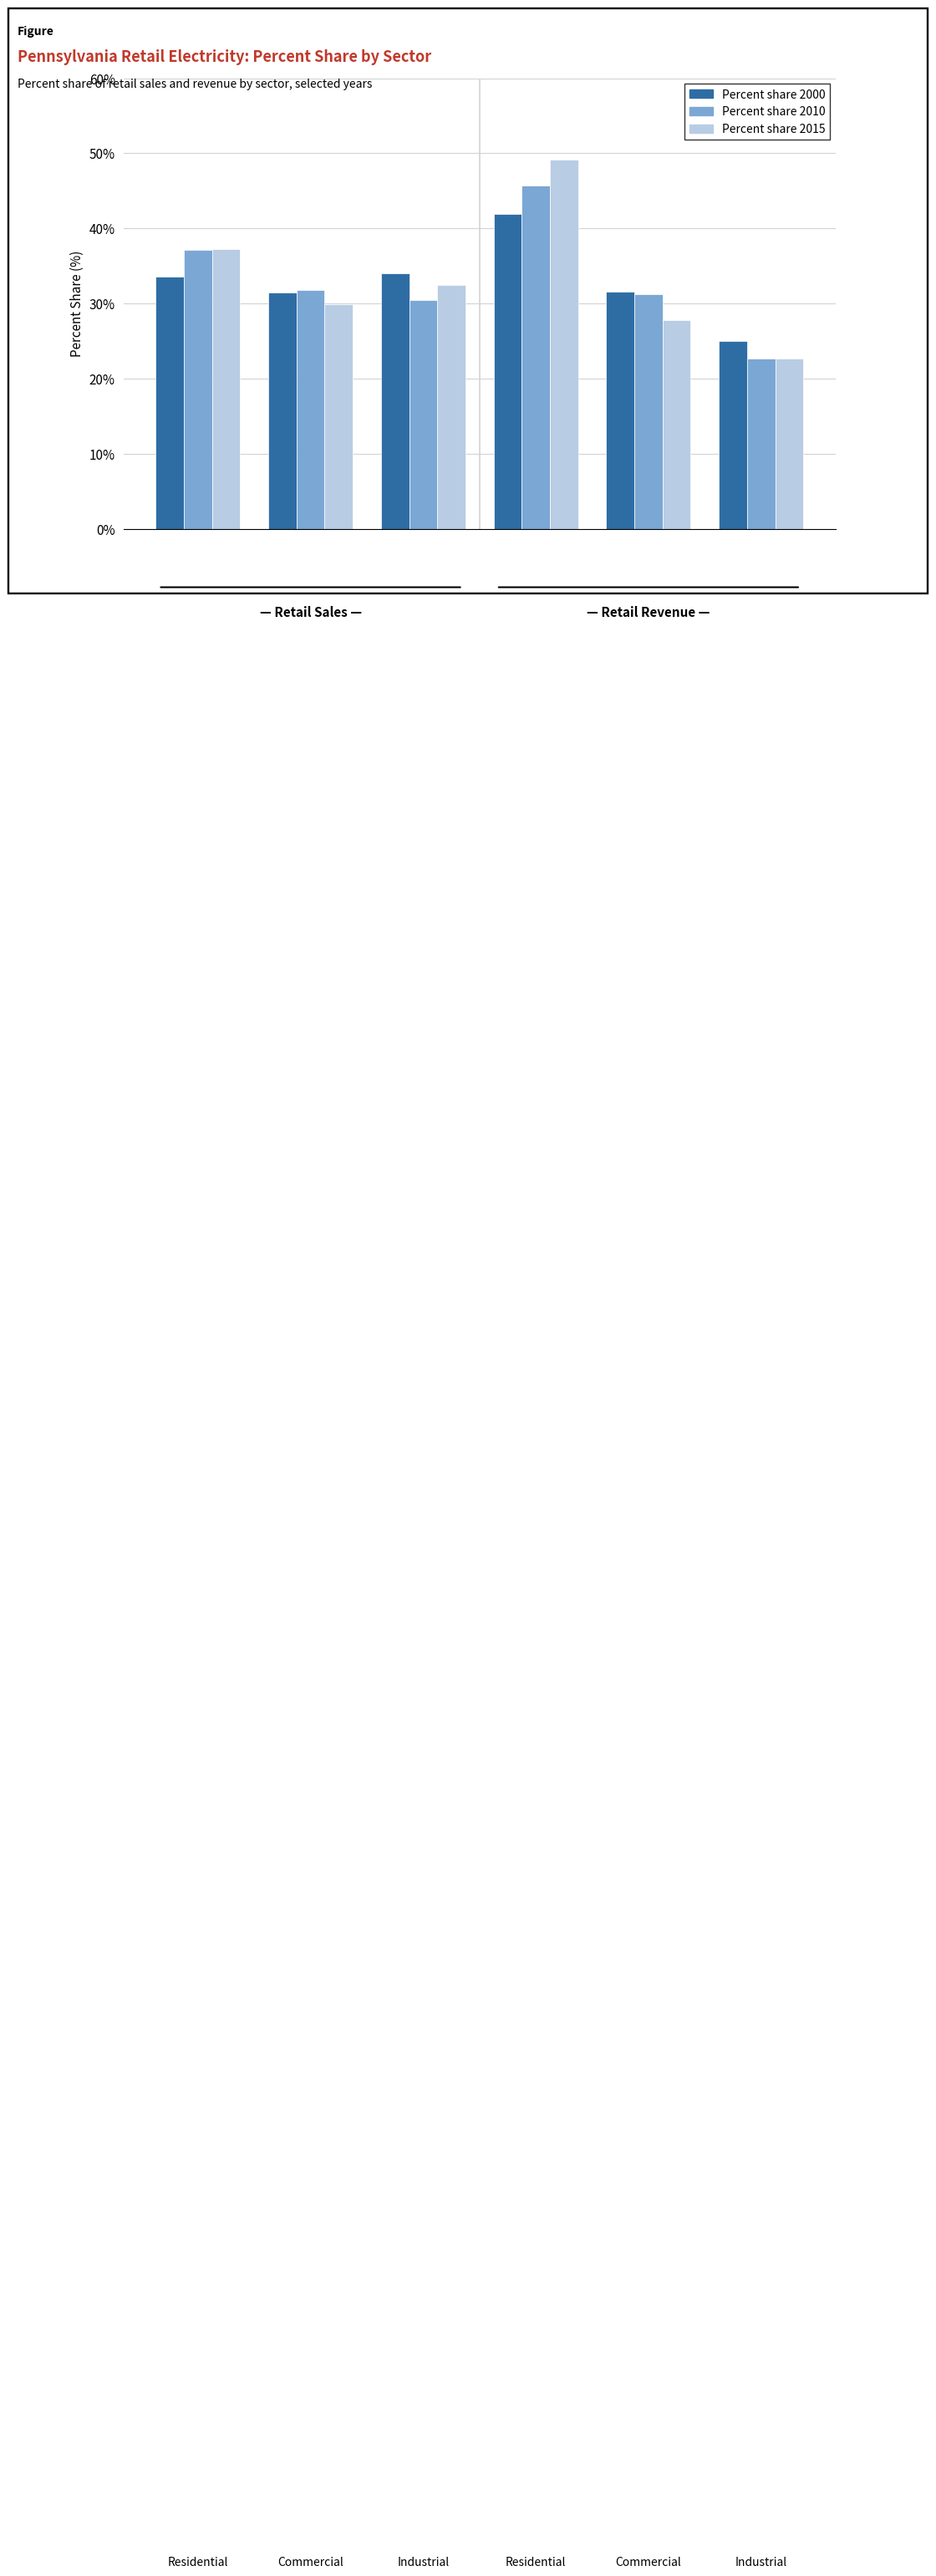

What is the difference between the maximum and minimum values in the Percent share 2000 series?

16.9